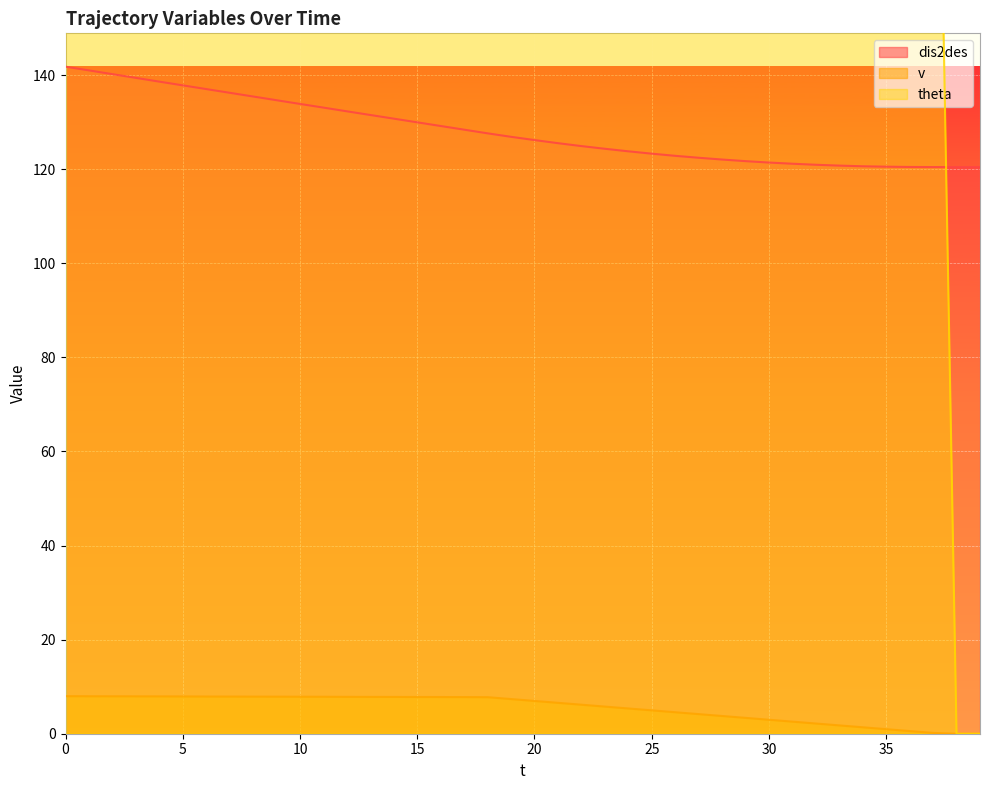

Does the chart display data point markers on the line(s)?

No